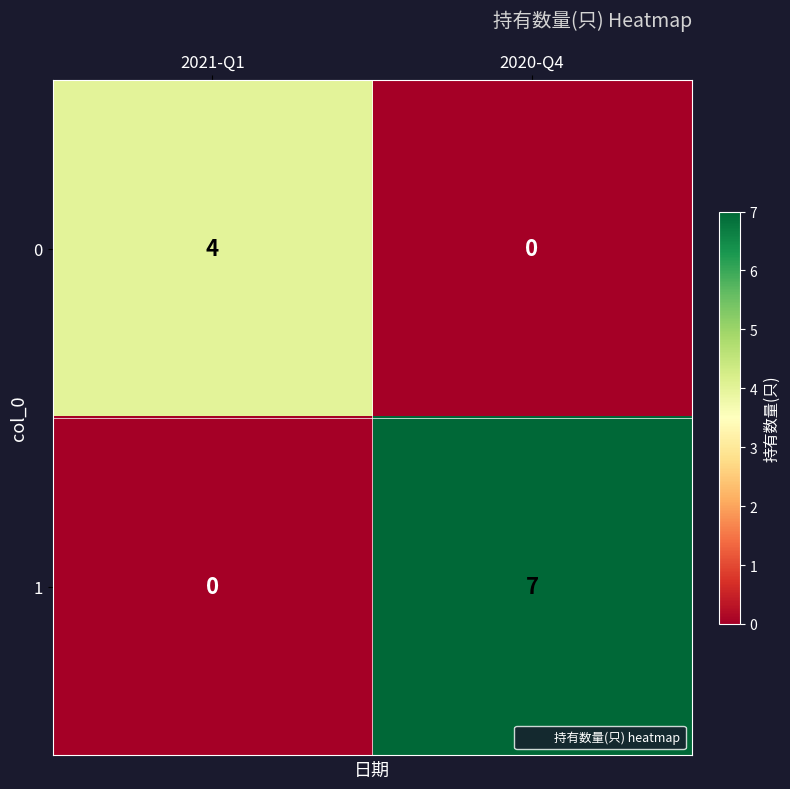

Between 2021-Q1 and 2020-Q4, which series saw the biggest shift?

1